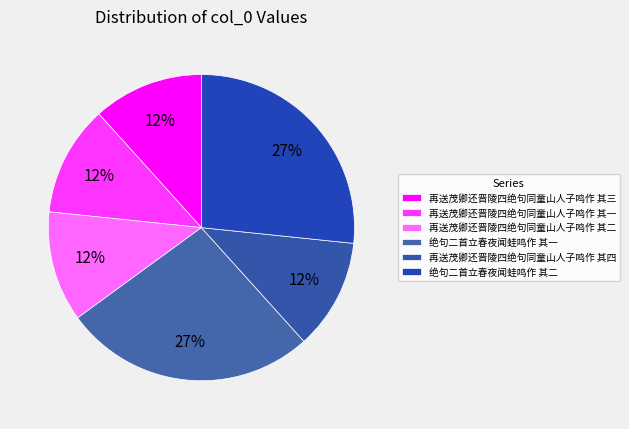

Count the number of slices in the pie.

6